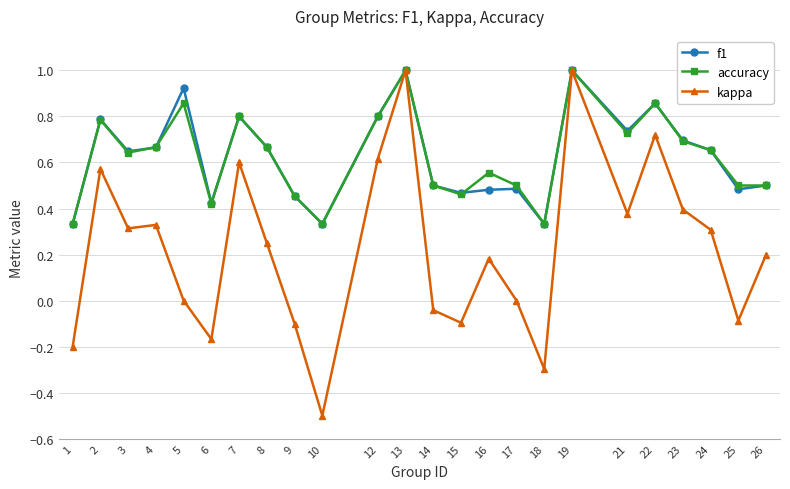

What is the value of the kappa point at the 18th from the left?

1.0